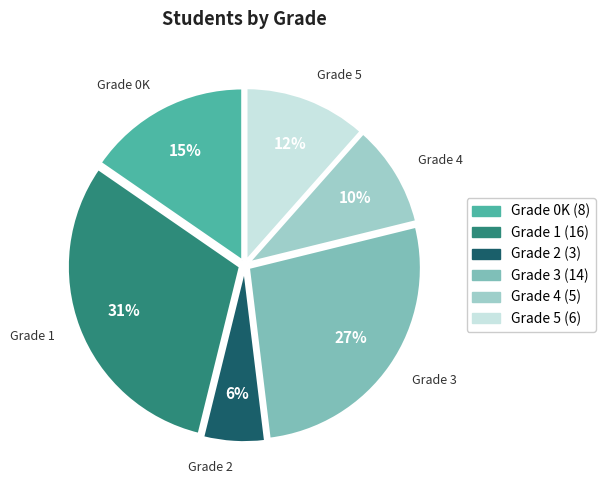

Count the number of slices in the pie.

6